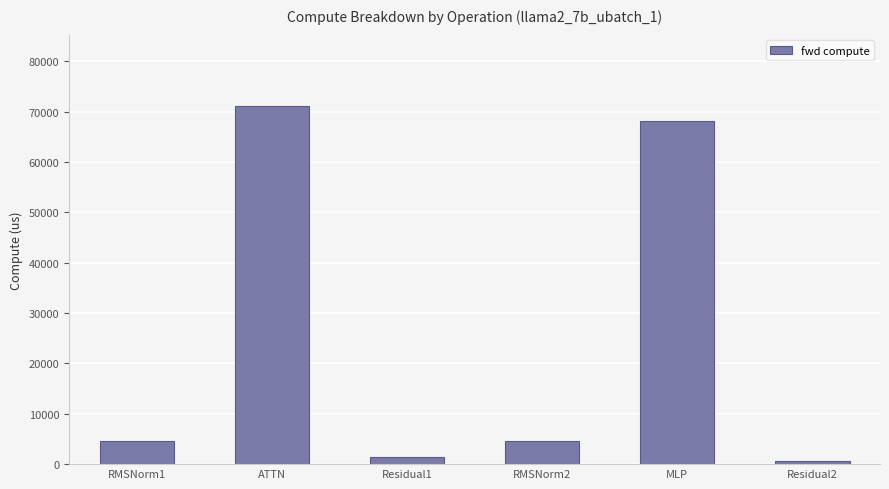

What is the sum of all values?

150361.9